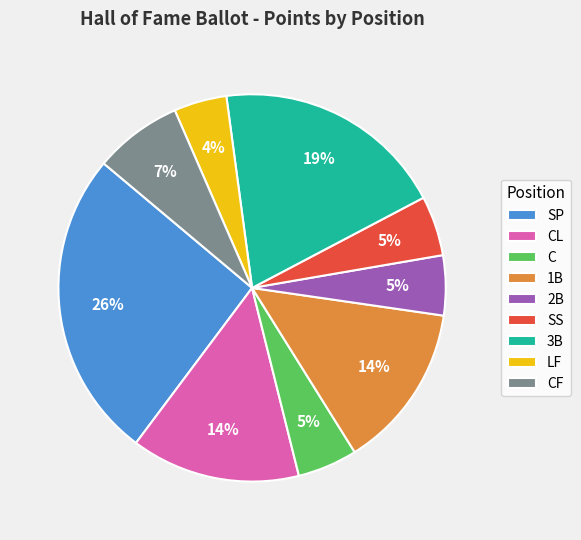

To the nearest percent, what portion does 2B represent?

5%